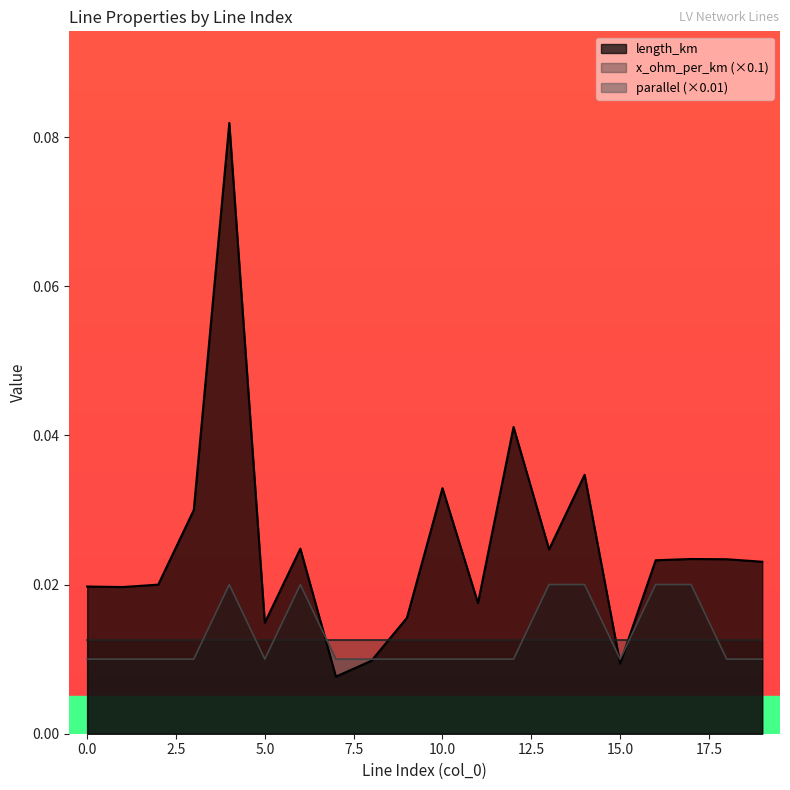

After their last crossing, which series has the higher values: length_km or parallel?

length_km